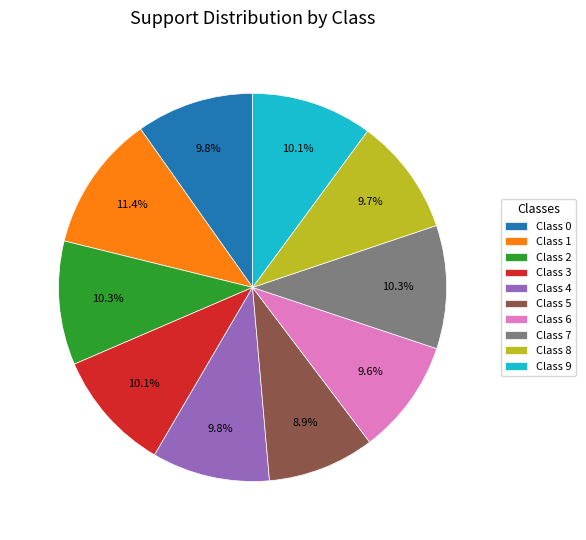

Count the number of slices in the pie.

10